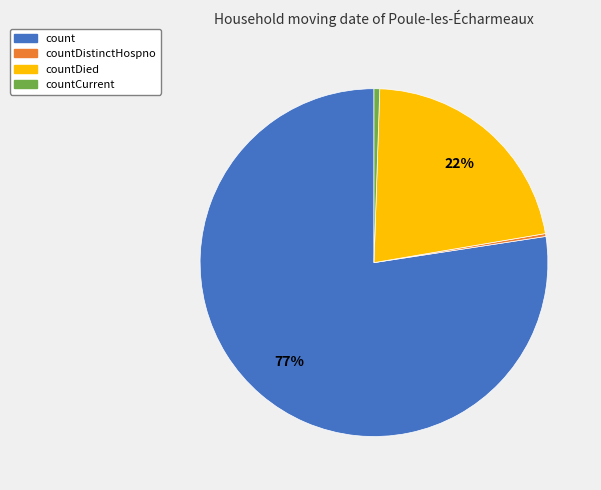

True or false: count accounts for 89% of the total.

False